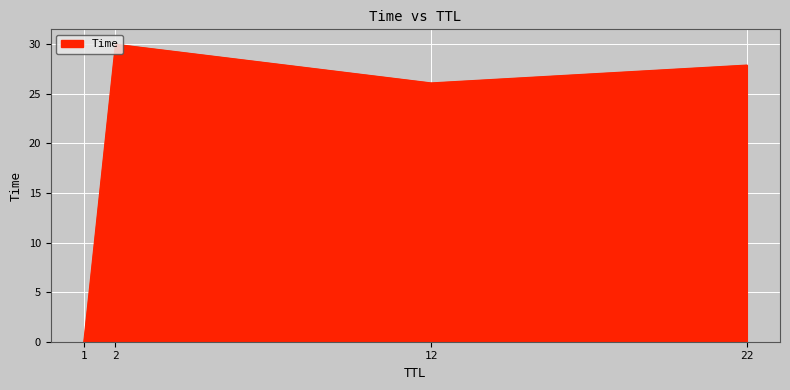

Rank the categories by value from highest to lowest.

2, 22, 12, 1